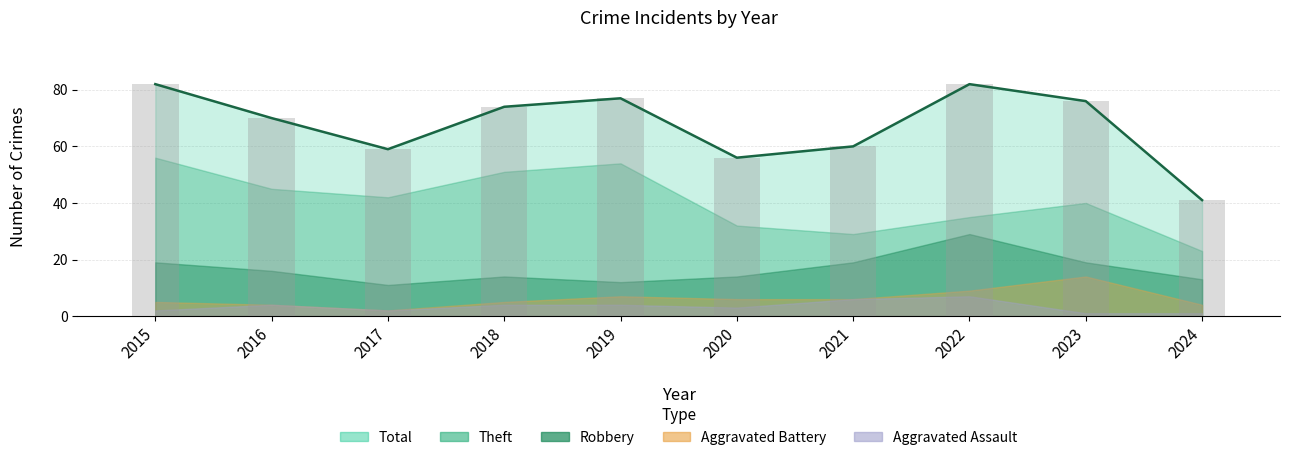

What is the sum of the Total values at 2016 and 2017?

129